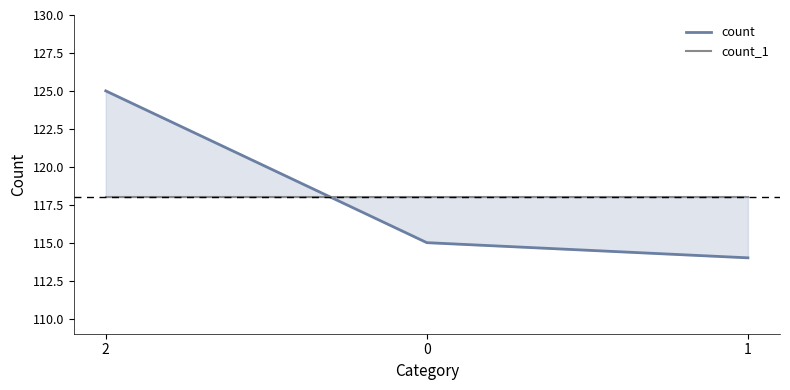

What position from the right is 1?

1